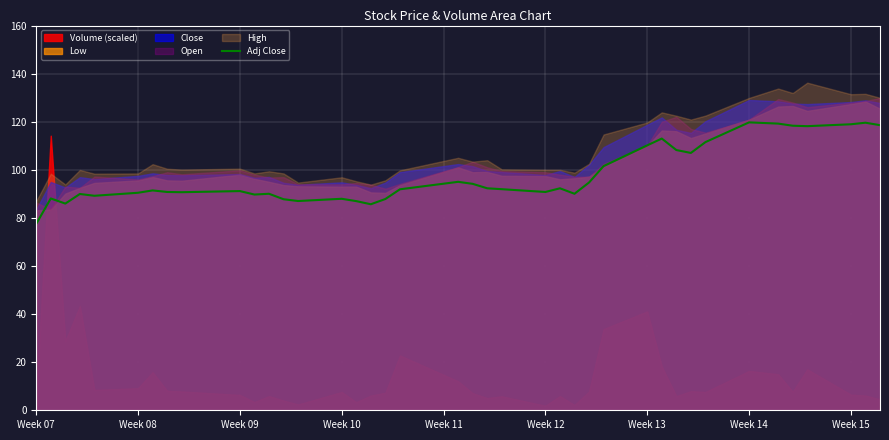

Reading left to right, transcribe all the data shown in this chart.

77.5	88.1	86.0	90.0	89.2	90.5	91.4	90.8	90.7	91.2	89.7	90.0	87.8	87.0	88.0	87.0	85.7	87.9	91.9	95.0	94.2	92.3	91.9	90.8	92.3	90.0	94.7	101.5	110.2	113.0	108.2	107.0	111.5	119.7	119.2	118.3	118.2	118.9	119.6	118.6